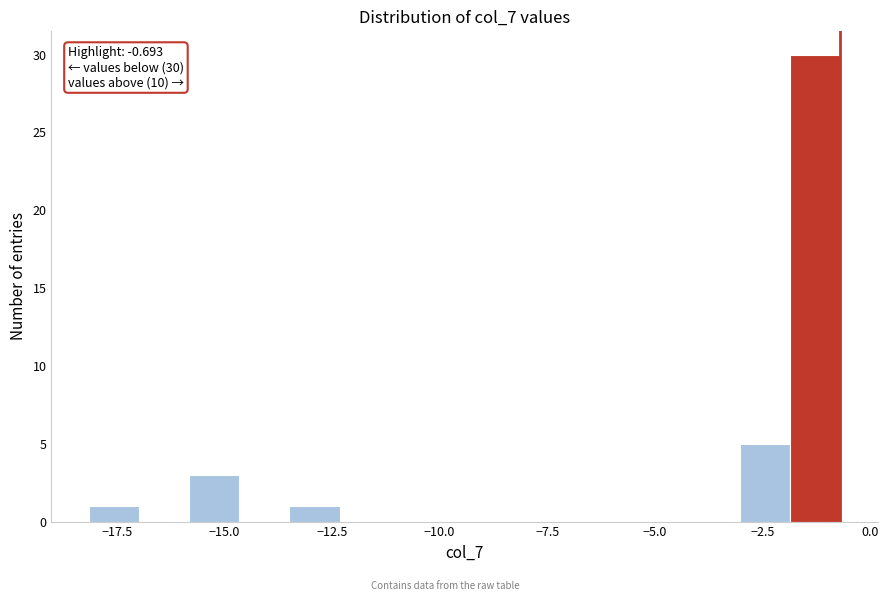

Around what value on the x-axis is the tallest bar? Give the approximate position of its centre, as read against the axis.

-1.5